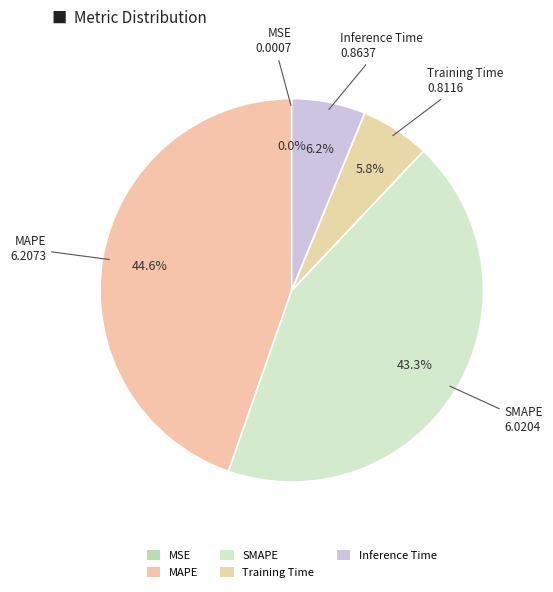

Combined, do MAPE and MSE account for over 50%?

No